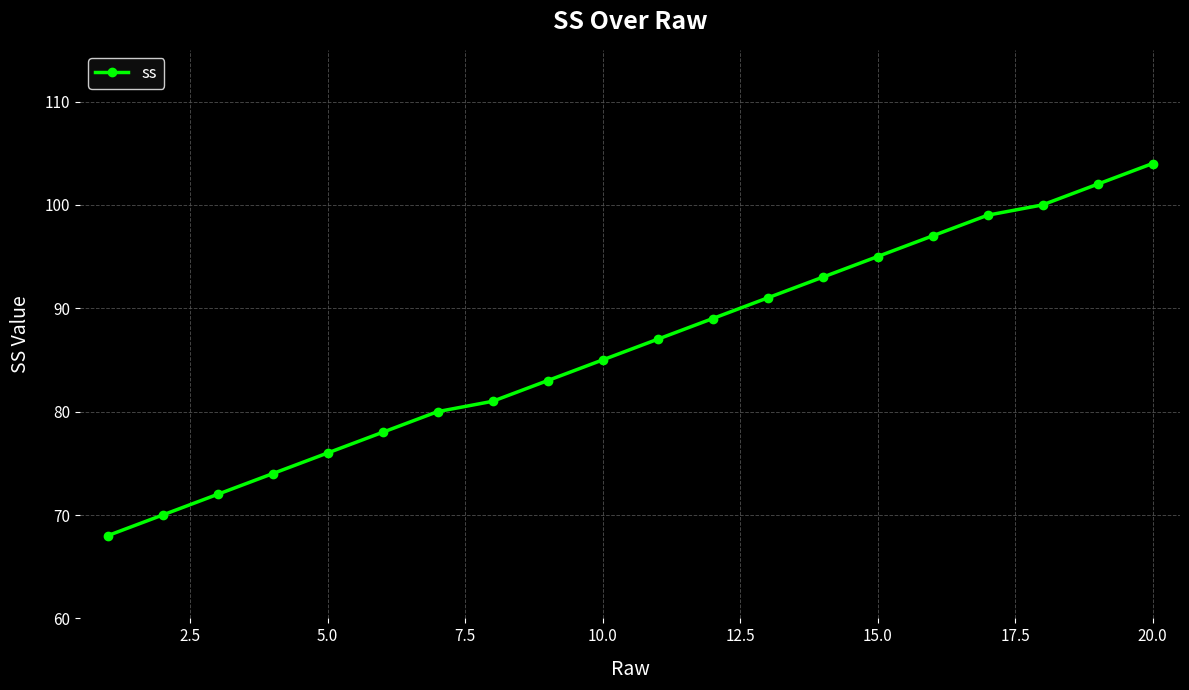

Is this an area chart (filled region under the line)?

No